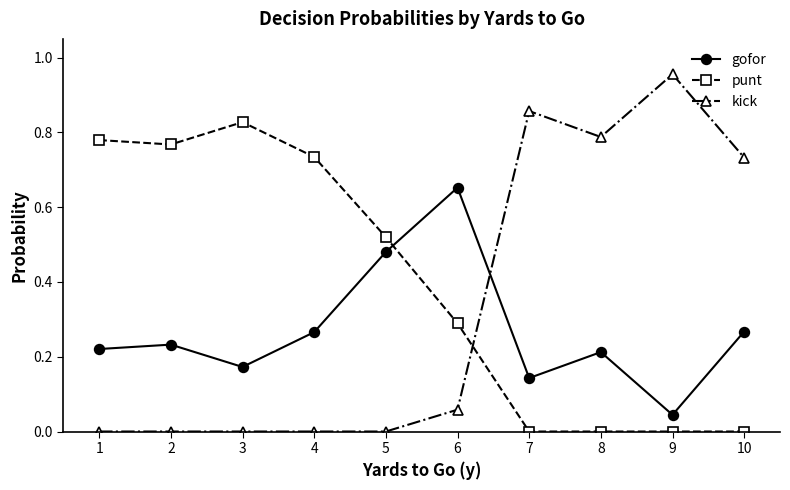

What is the sum of all punt values?

3.9